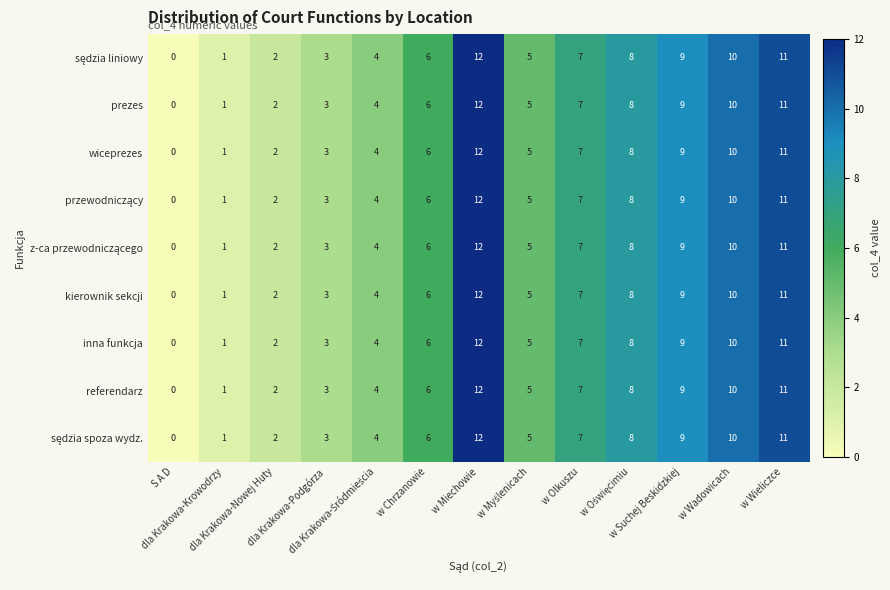

What is the difference between the maximum and second lowest values in the wiceprezes series?

11